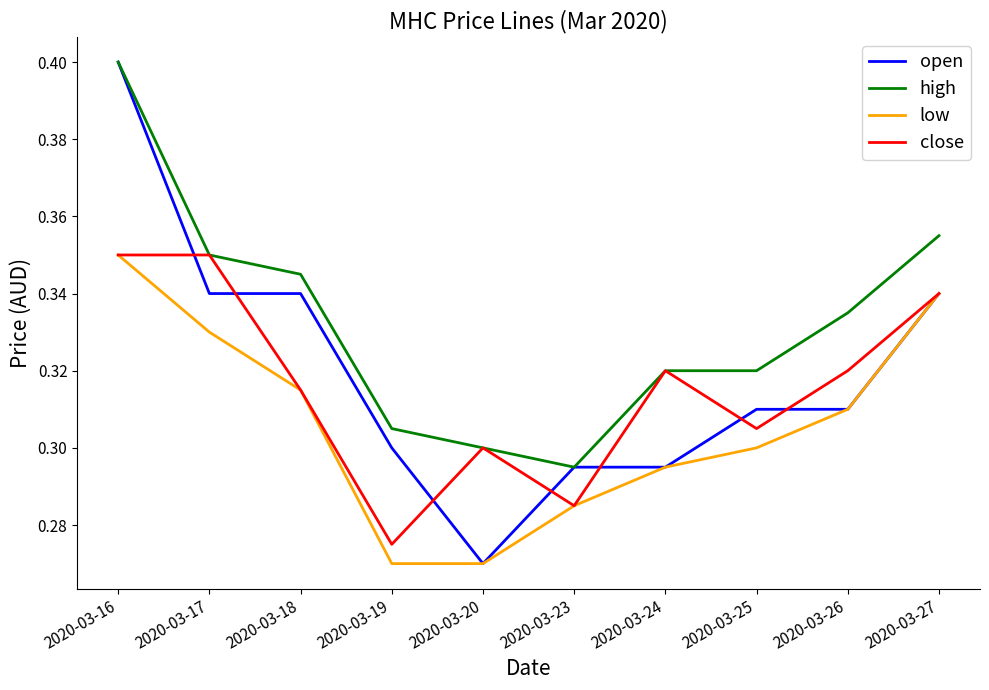

Which series has the widest spread of values?

open